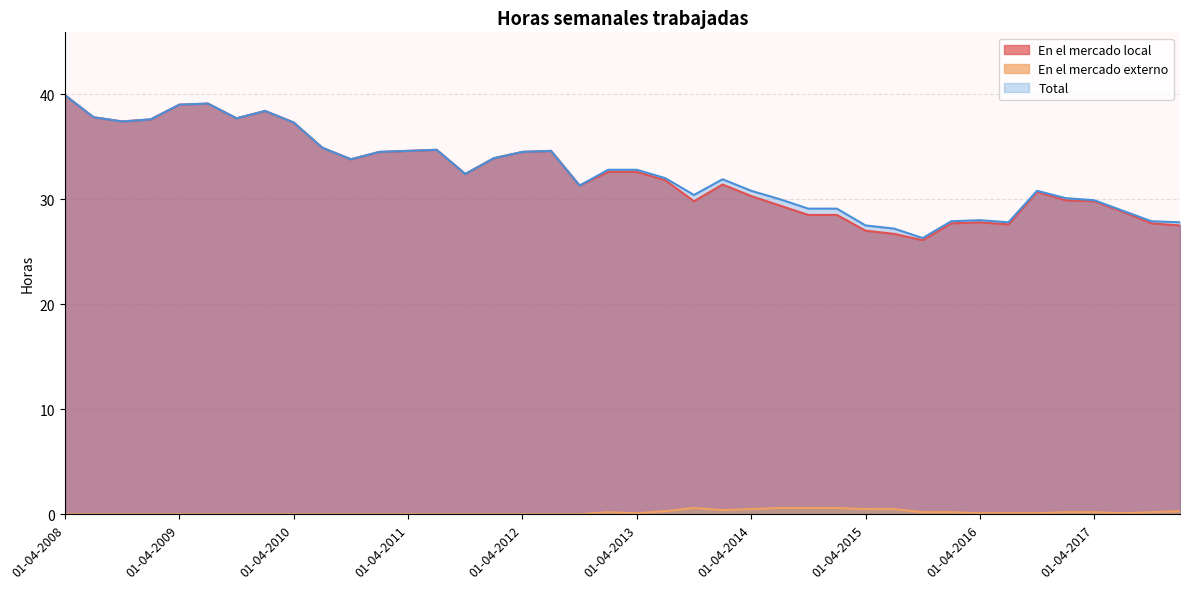

True or false: Total and En el mercado externo cross at least once.

False